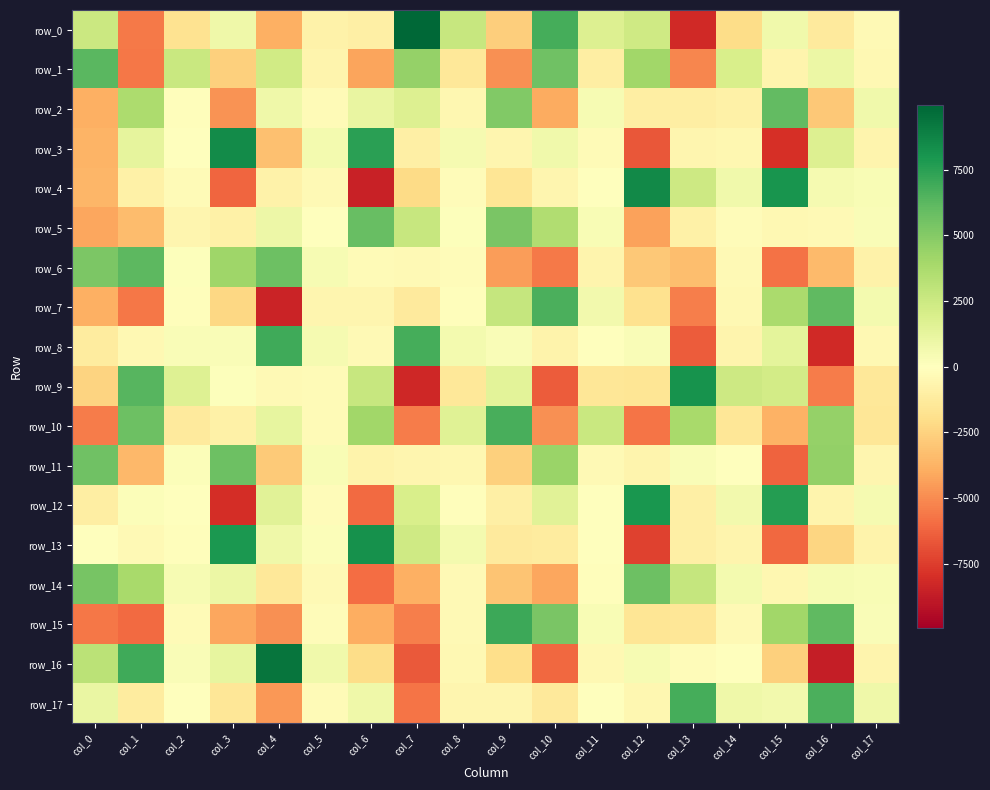

How many values in row_13 are above zero?

8